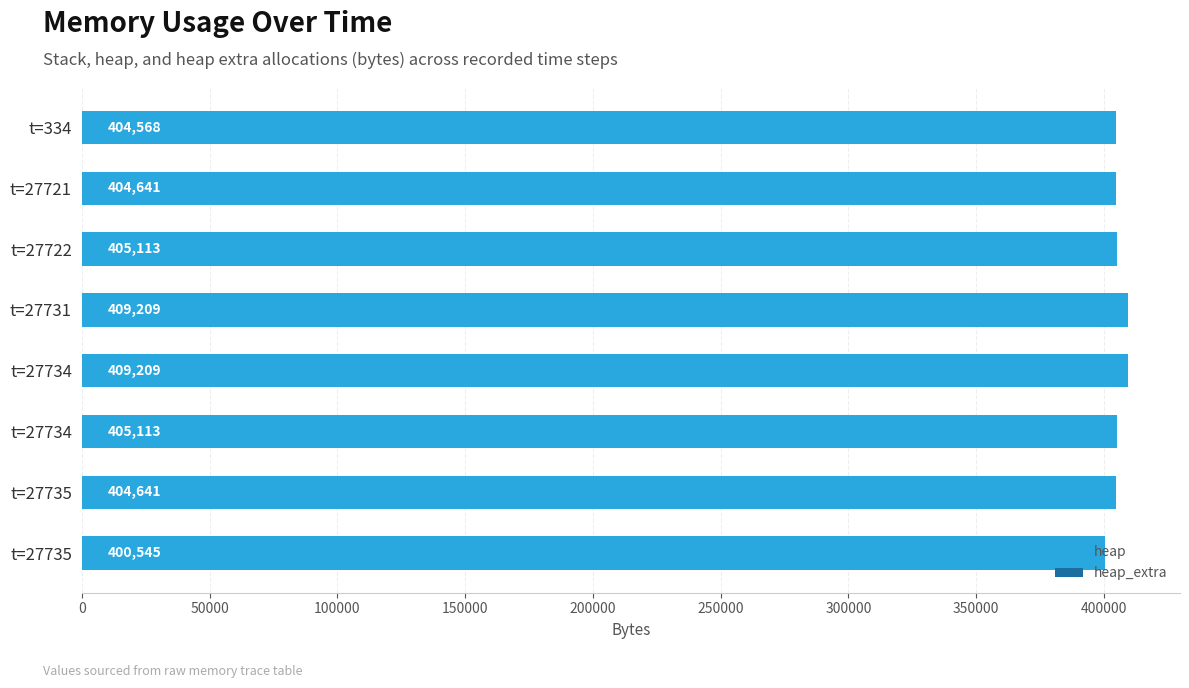

What is the average value of the heap series?

405380